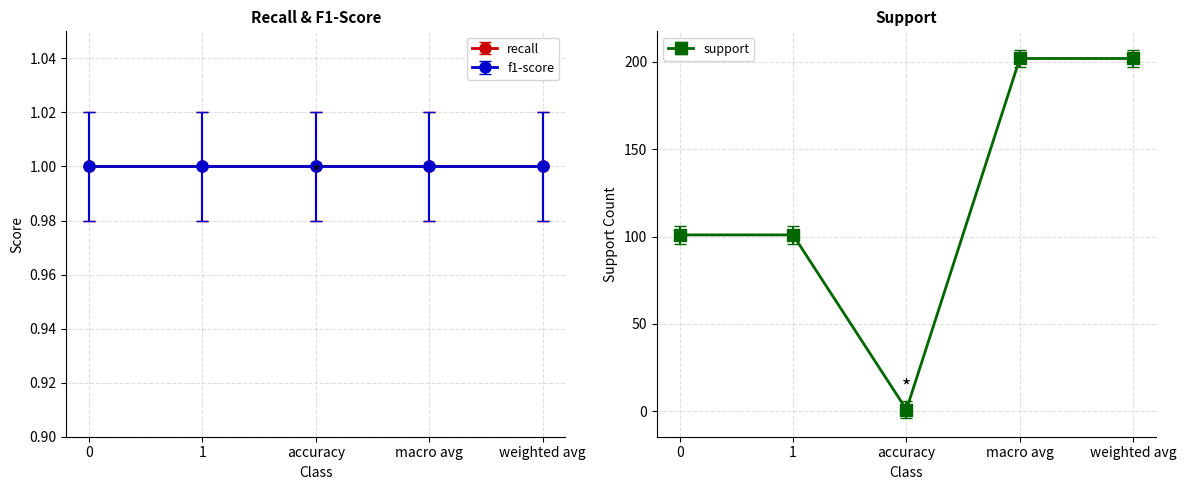

What is the sum of all values?

607